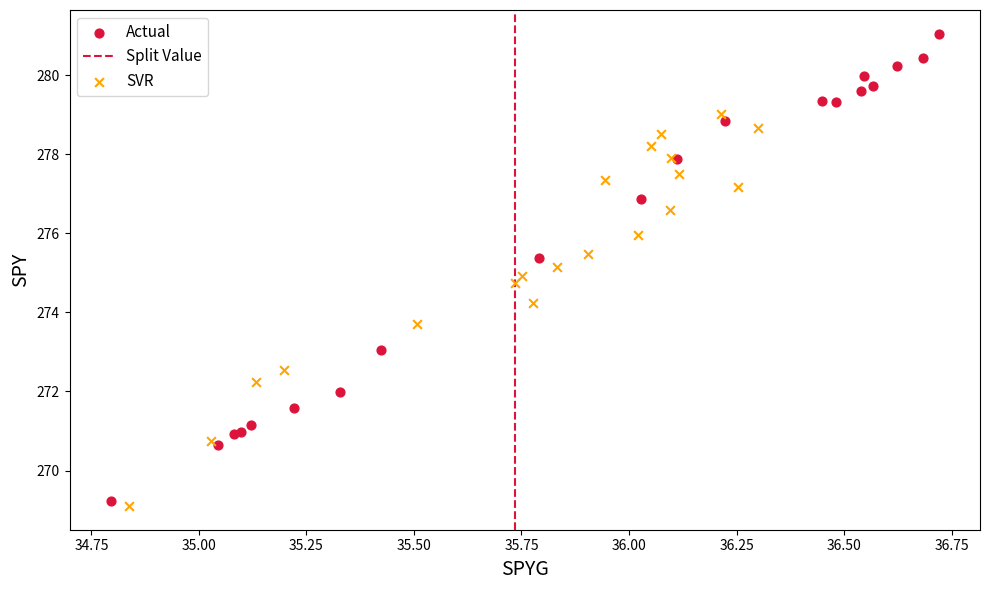

Which series has the widest spread of Y values?

Actual